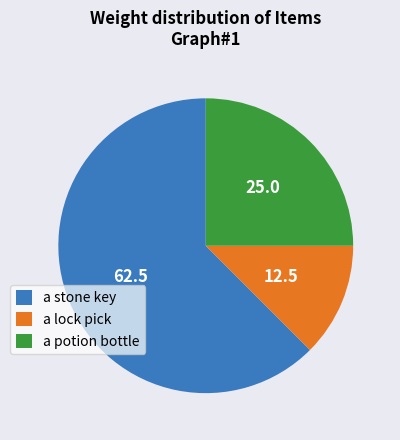

What is the ratio of the value at a potion bottle to the value at a stone key?

0.4